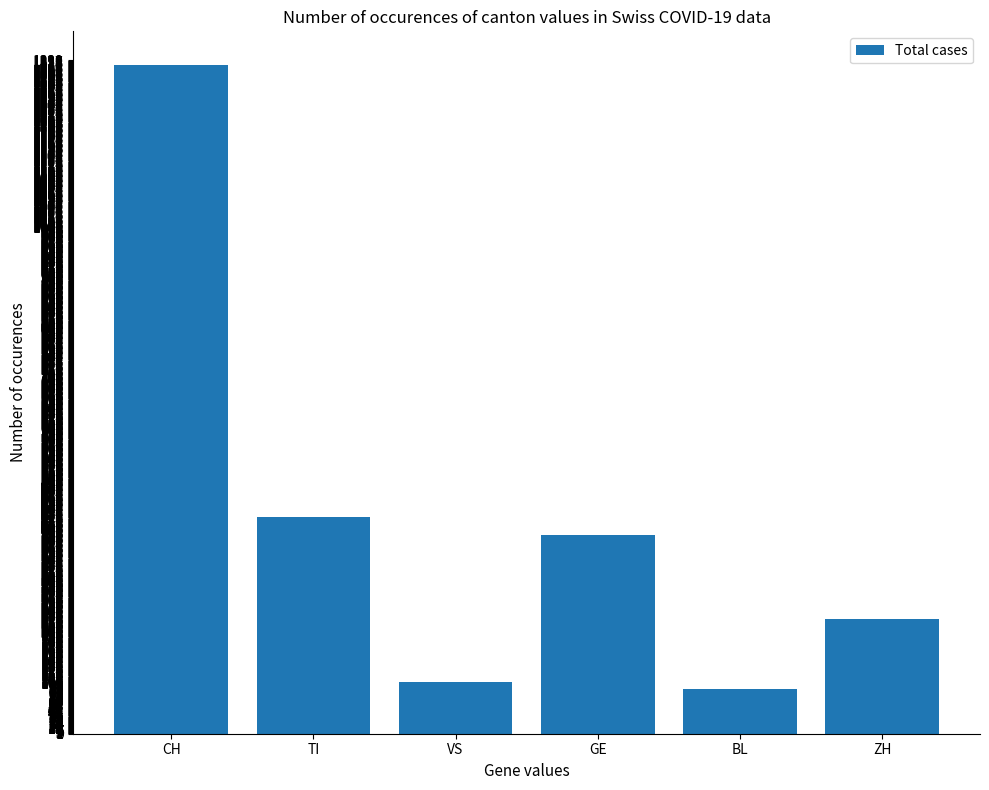

The value at BL is 88. True or false?

True